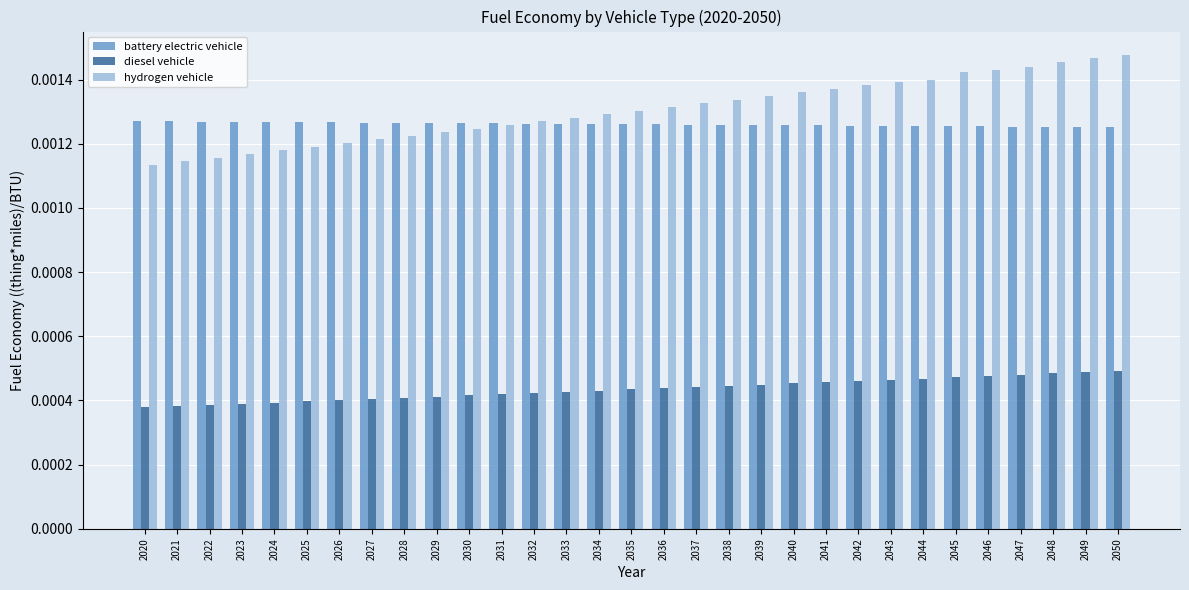

At how many categories does at least one series exceed 0?

31